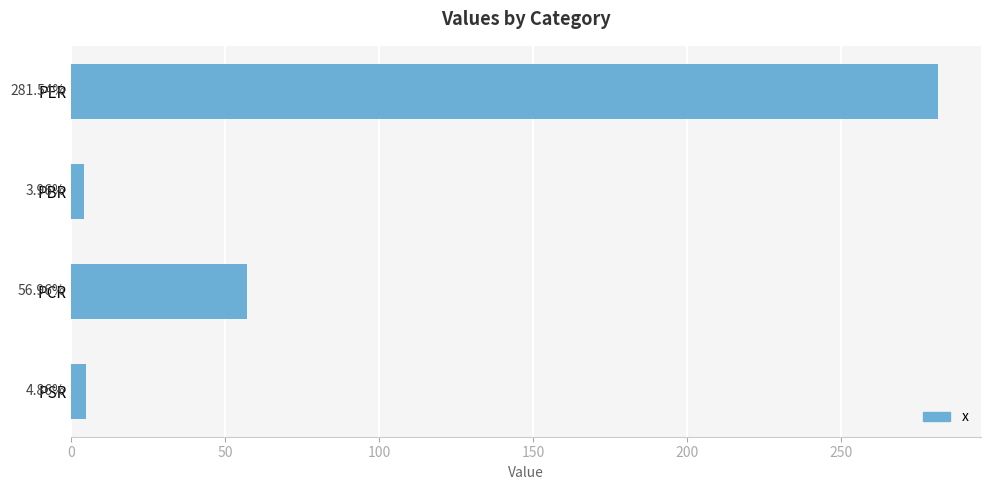

What is the average value?

86.8